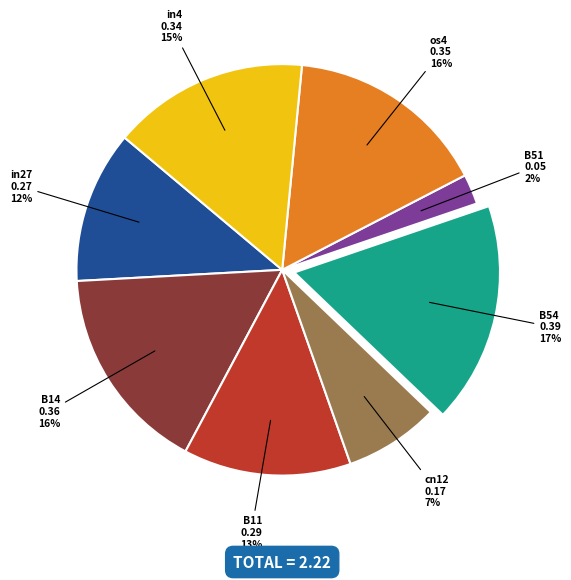

How many segments does this pie chart have?

8